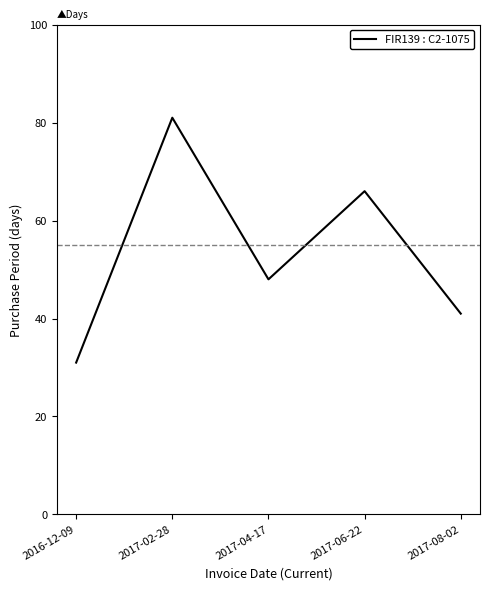

What is the sum of all values?

267